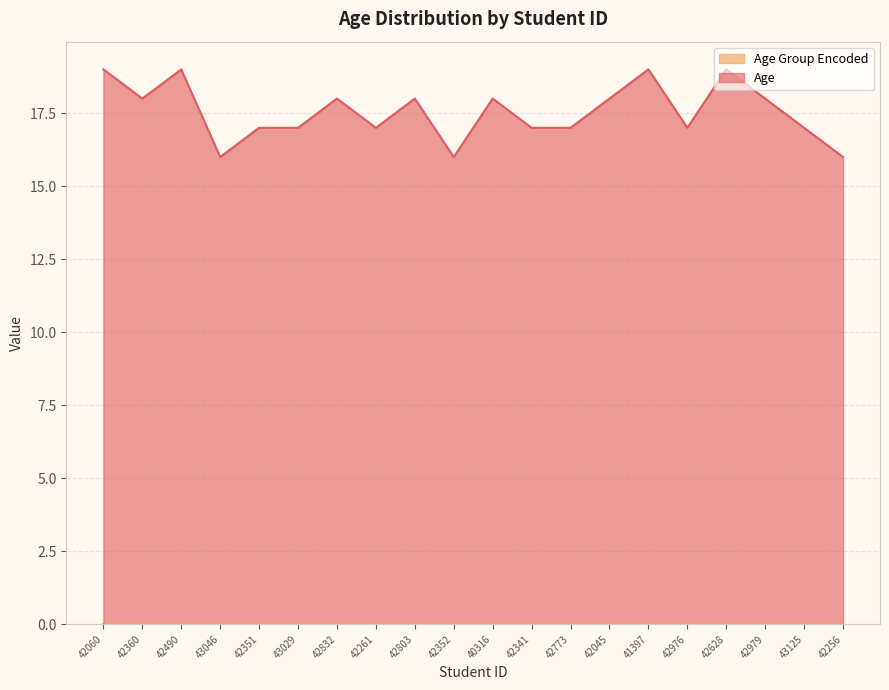

What is the greatest value displayed?

19